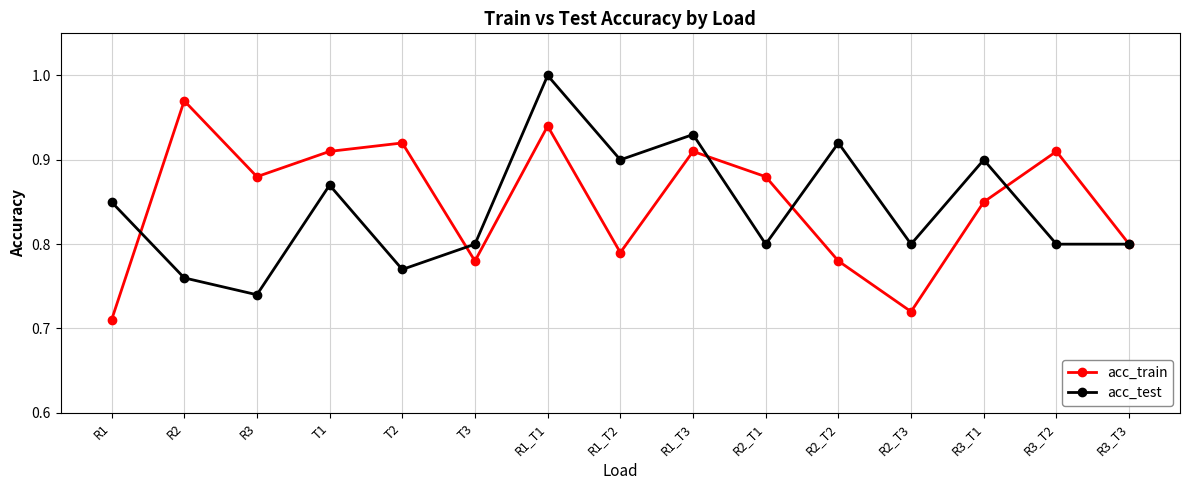

What is the label of the 4th point from the right?

R2_T3